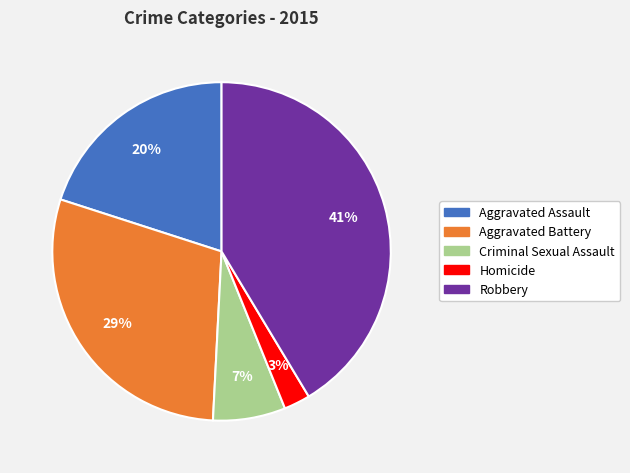

What percentage is the Aggravated Battery slice, to the nearest percent?

29%